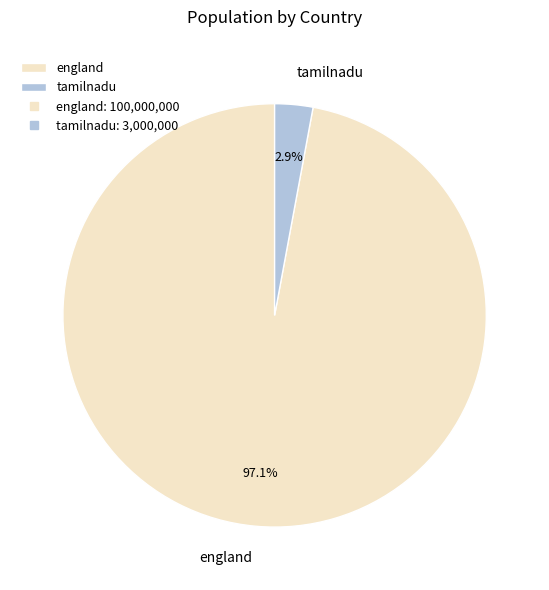

Which category has the biggest portion of the pie?

england